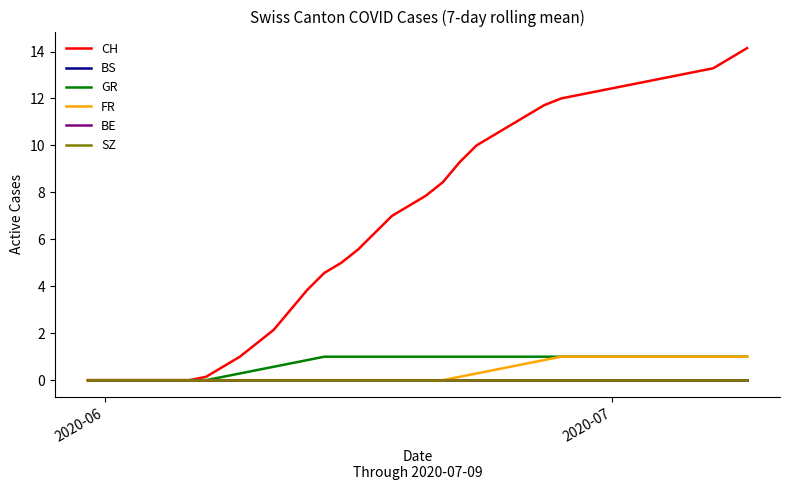

Rank the series by their maximum value, from highest to lowest.

CH, GR, FR, BS, BE, SZ